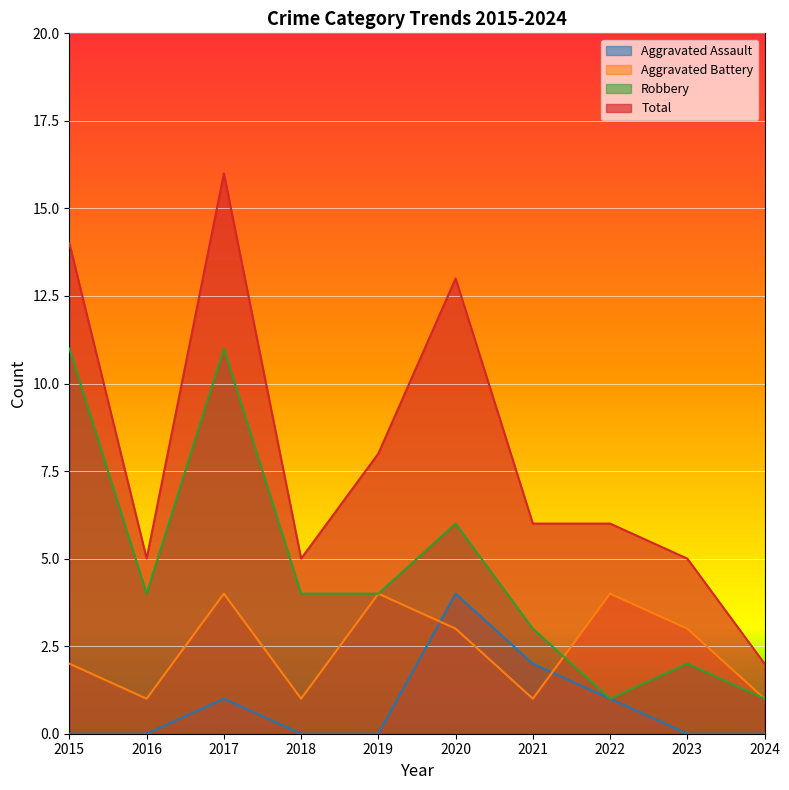

True or false: Total has more than 2 points higher than both neighbors.

False